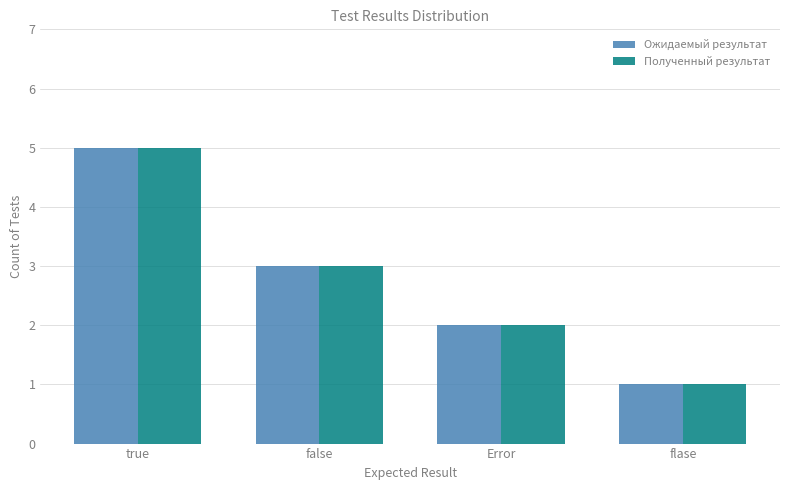

The Полученный результат series shows 1 at Error. True or false?

False